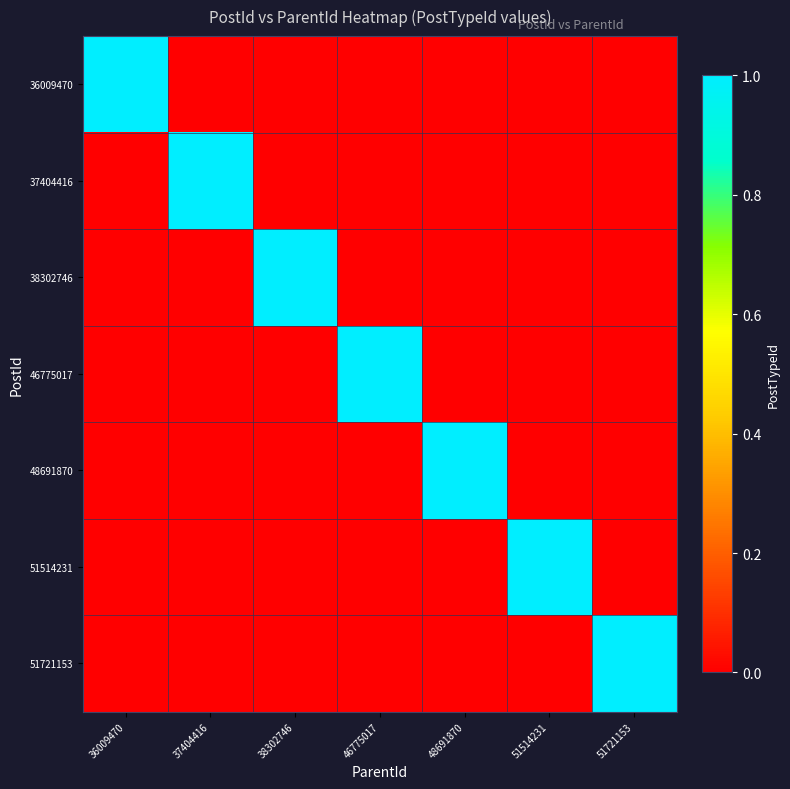

What is the total value across all series at 51514231?

1